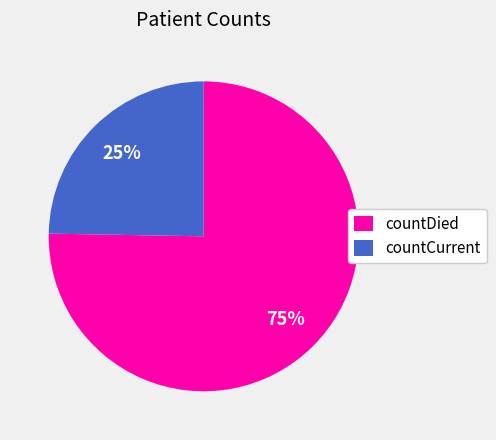

Which category accounts for the majority?

countDied